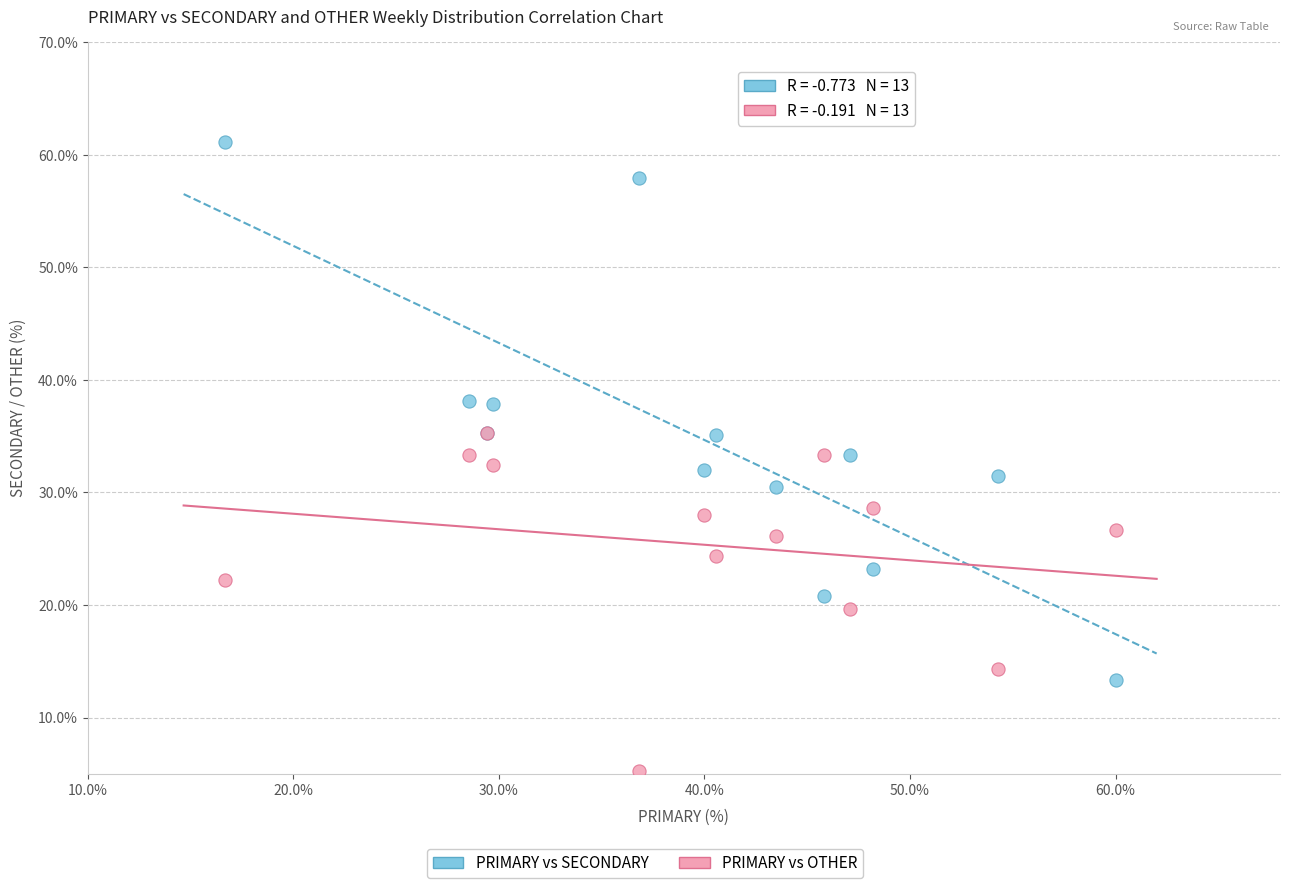

Which series contains the lowest Y value?

PRIMARY vs OTHER